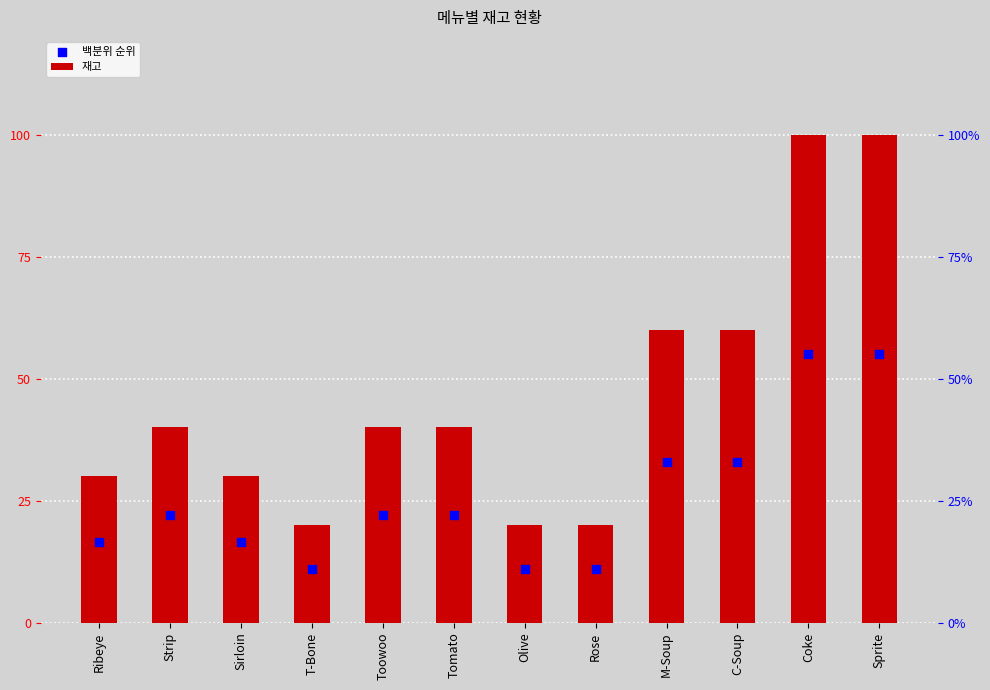

Which series contains the highest Y value?

재고